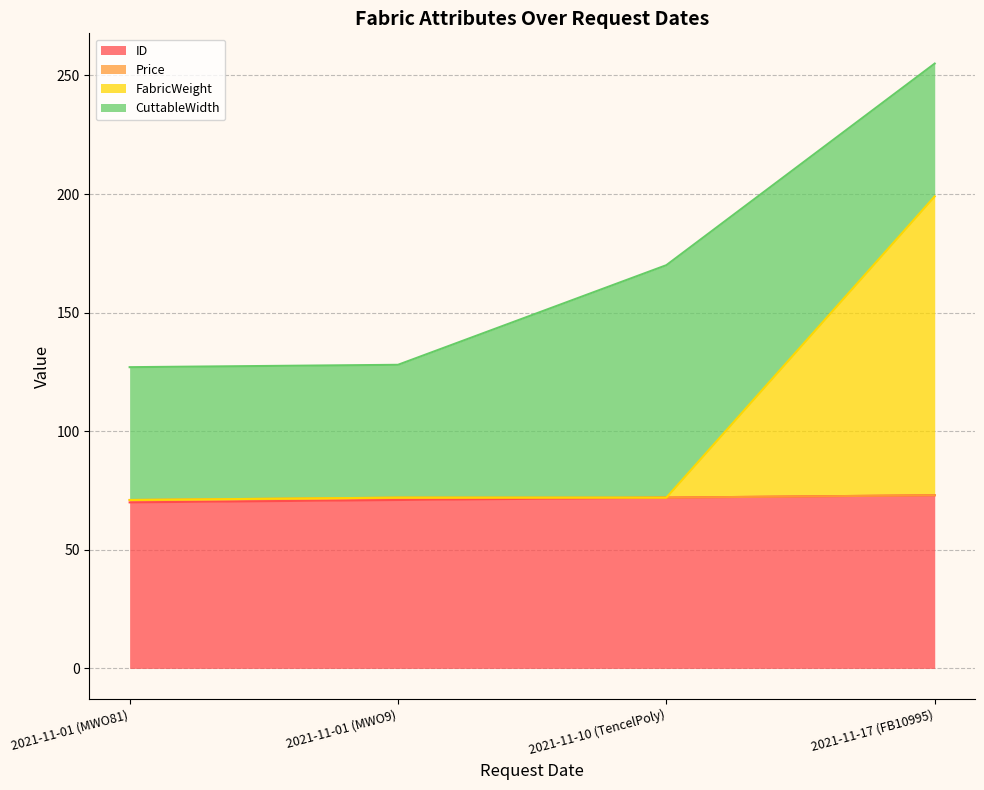

Count the number of categories in the chart.

4